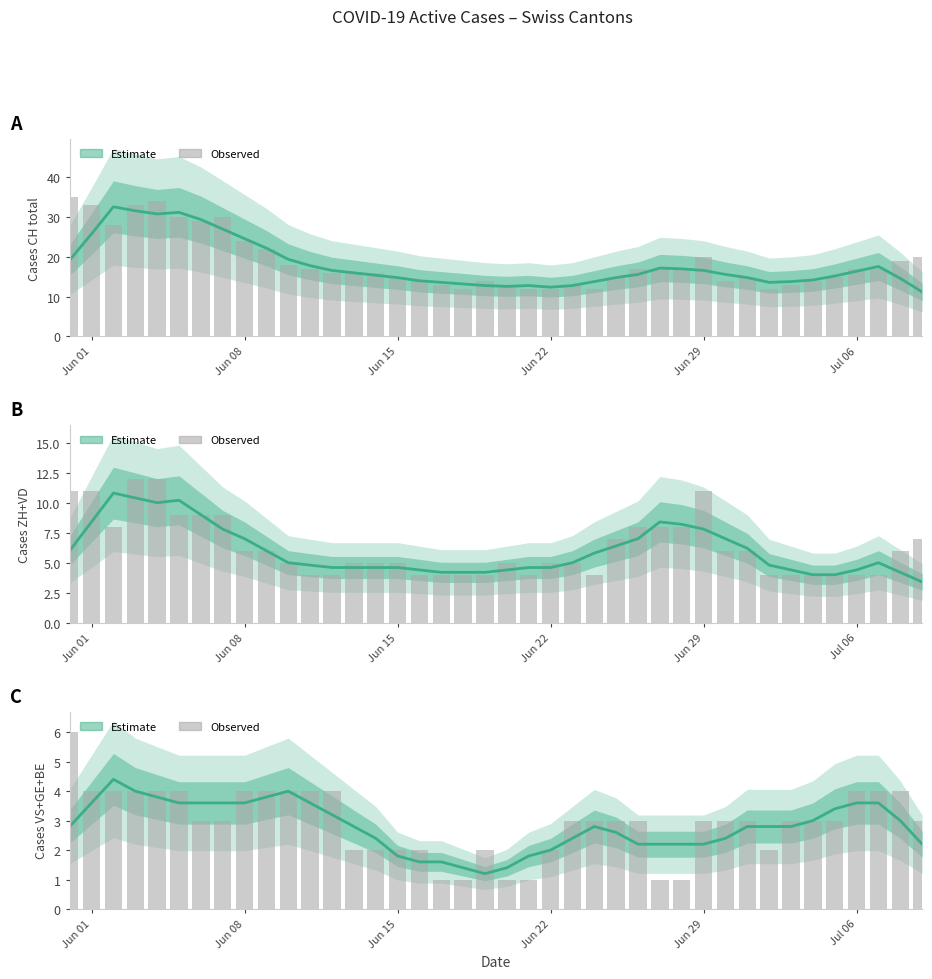

How many groups of bars are there?

40